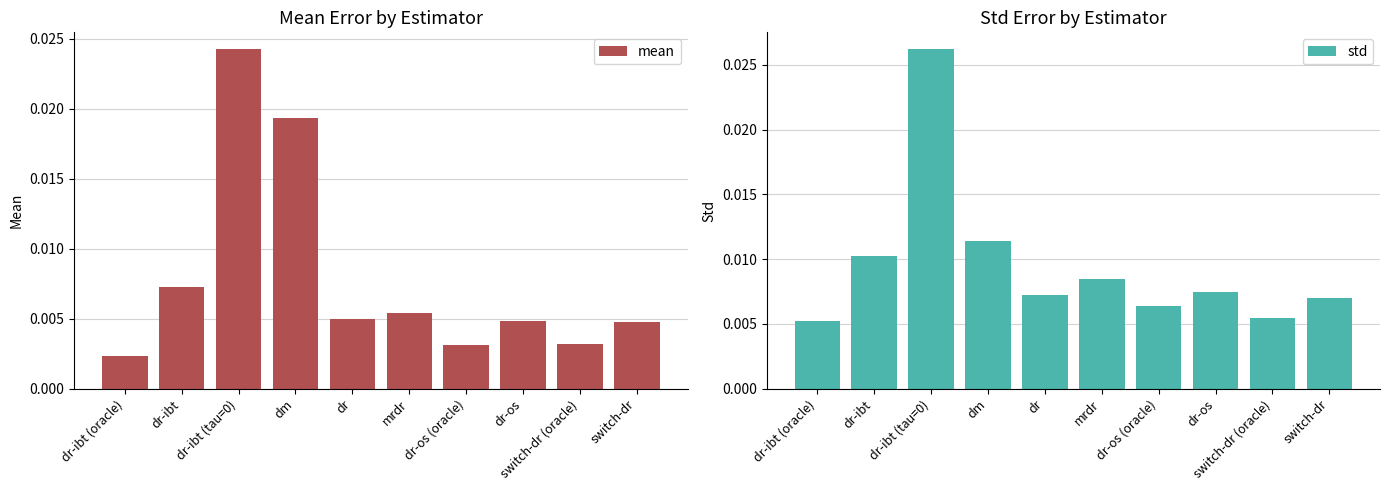

Where is std nearest to the value 0?

dr-ibt (oracle)